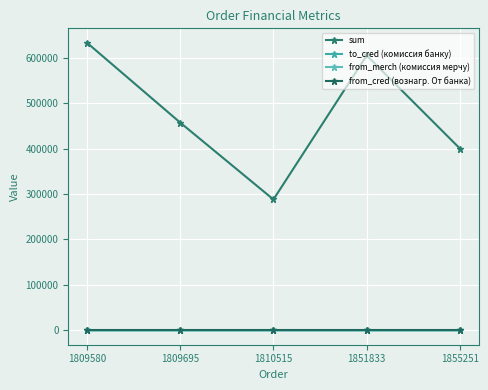

How many series are shown in this chart?

4